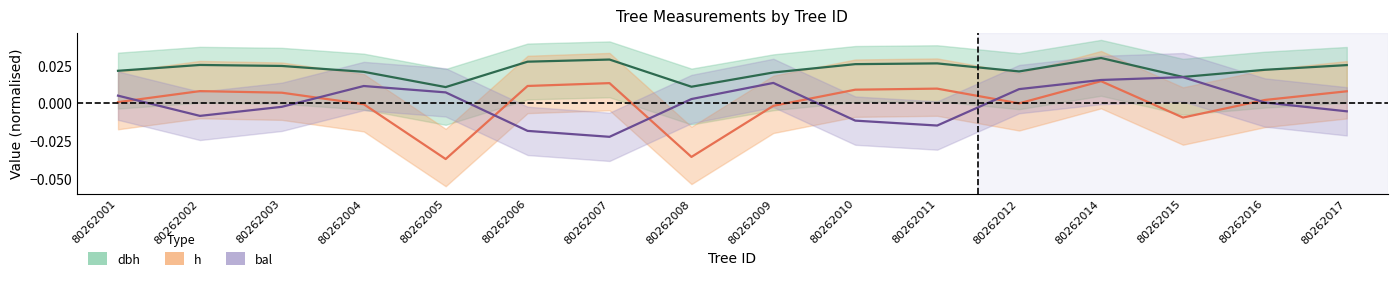

Count the number of data series in this chart.

3